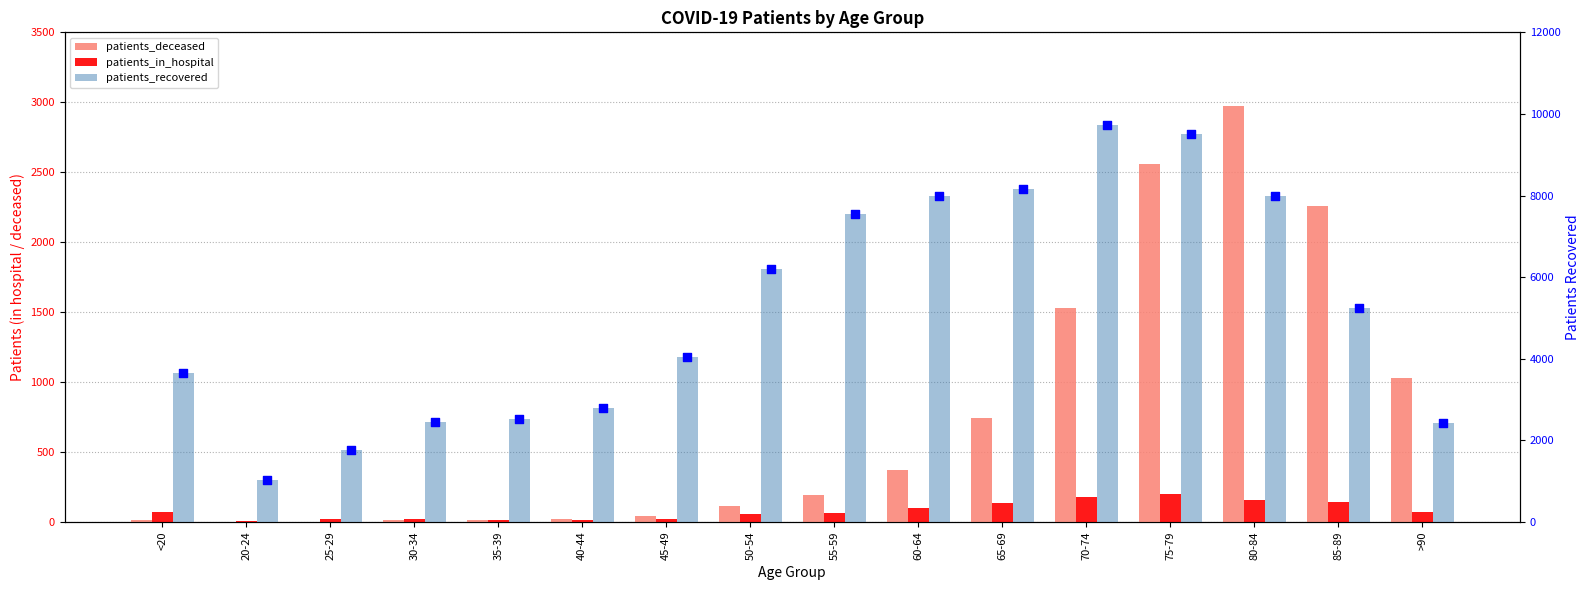

At how many categories does at least one series exceed 2678?

11